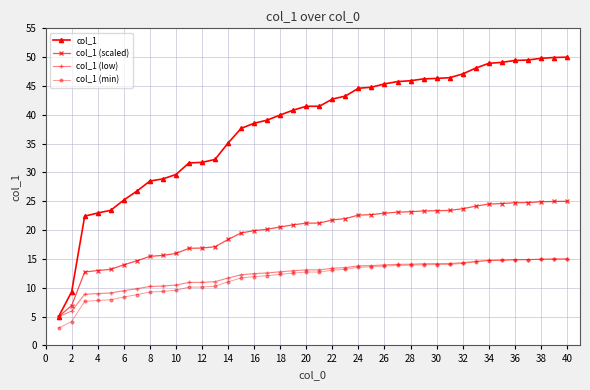

What is the average value of the col_1 (scaled) series?

19.7